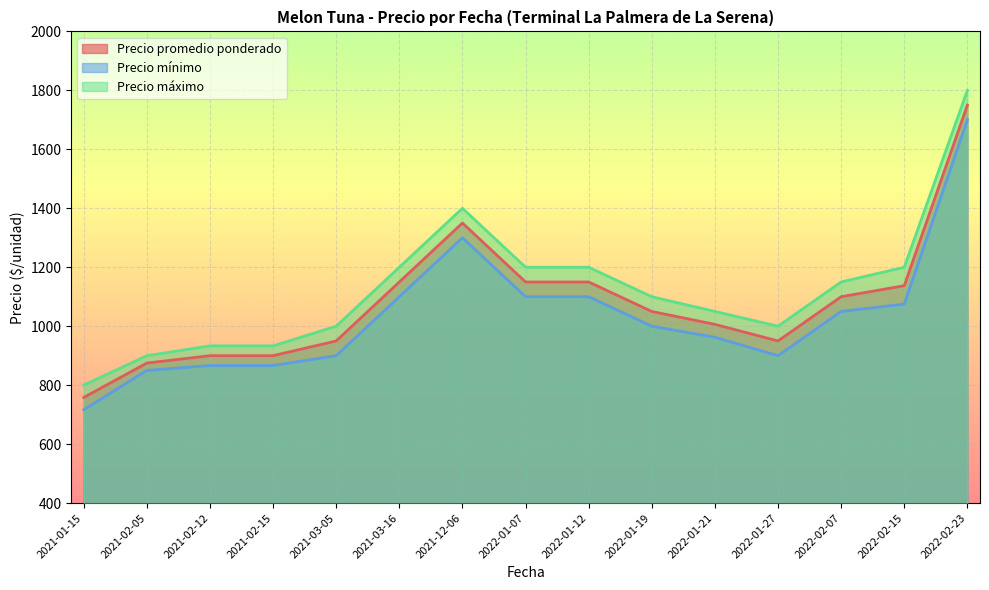

At 2022-01-12, list the series in order from smallest to largest.

Precio mínimo, Precio promedio ponderado, Precio máximo